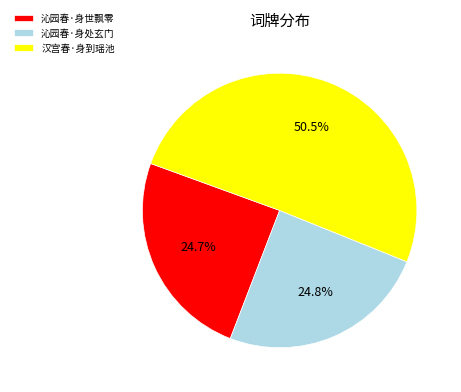

What is the largest slice in the pie chart?

汉宫春·身到瑶池